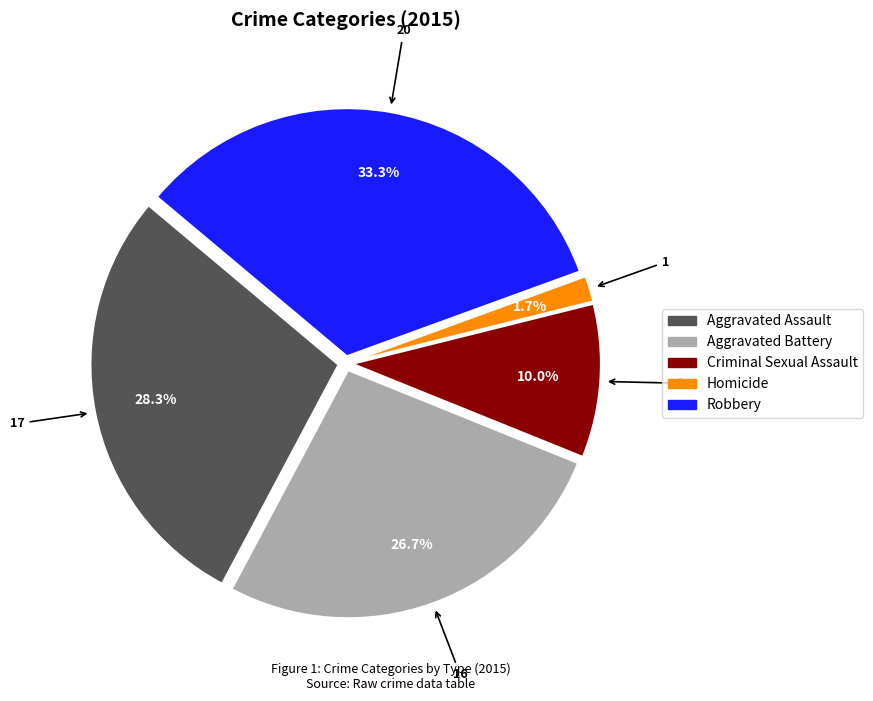

Is there a majority slice in this chart?

No